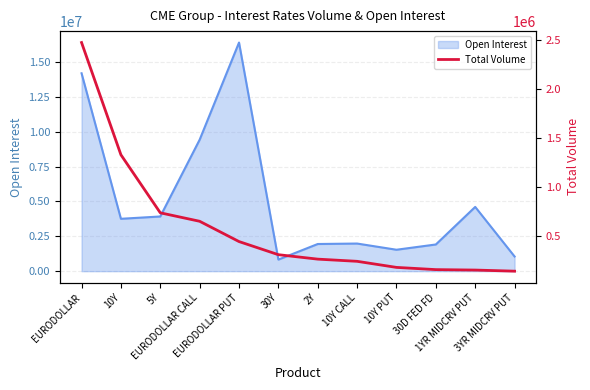

What is the maximum value for Open Interest?

16402042